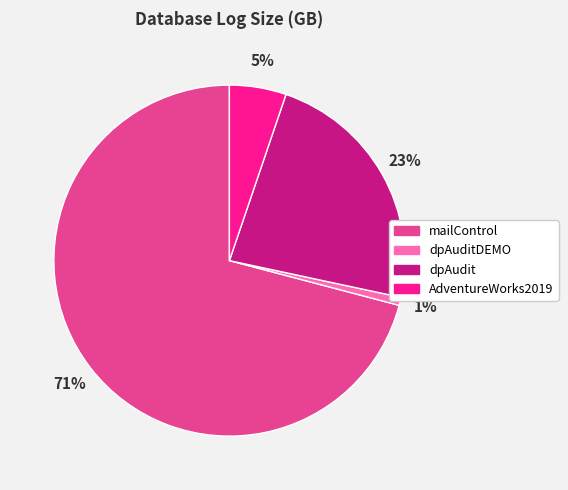

To the nearest percent, what is the average slice percentage?

25%